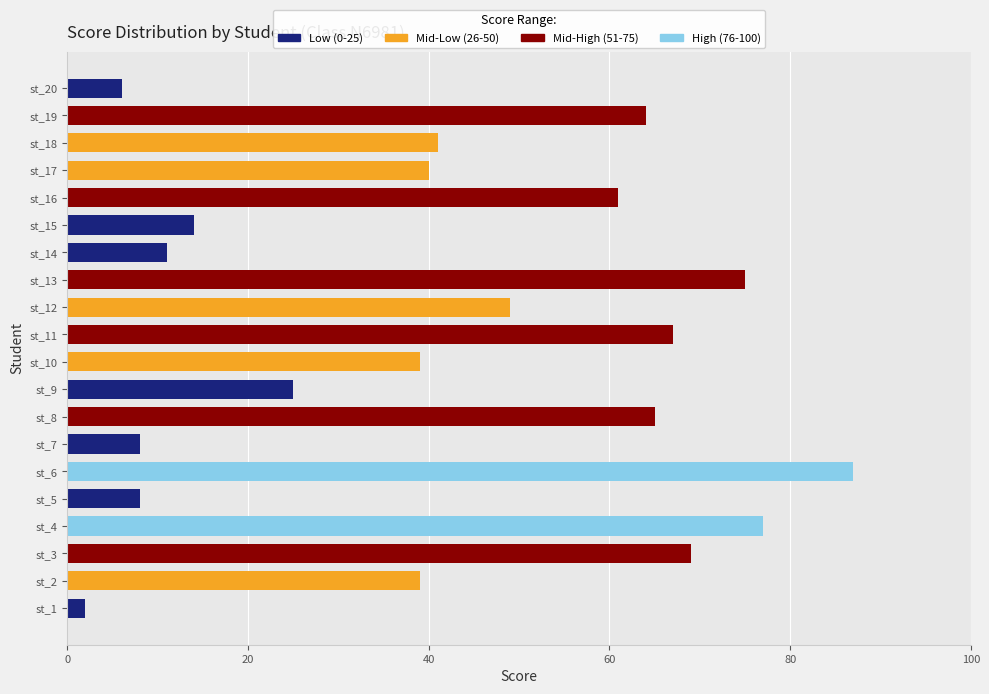

Reading bottom to top, what are all the values shown in this chart?

2	39	69	77	8	87	8	65	25	39	67	49	75	11	14	61	40	41	64	6